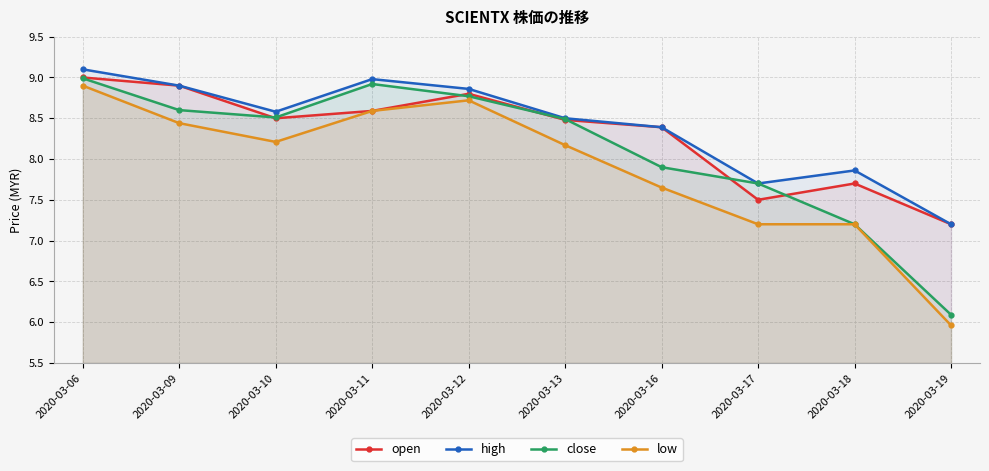

True or false: low and close intersect in this chart.

False